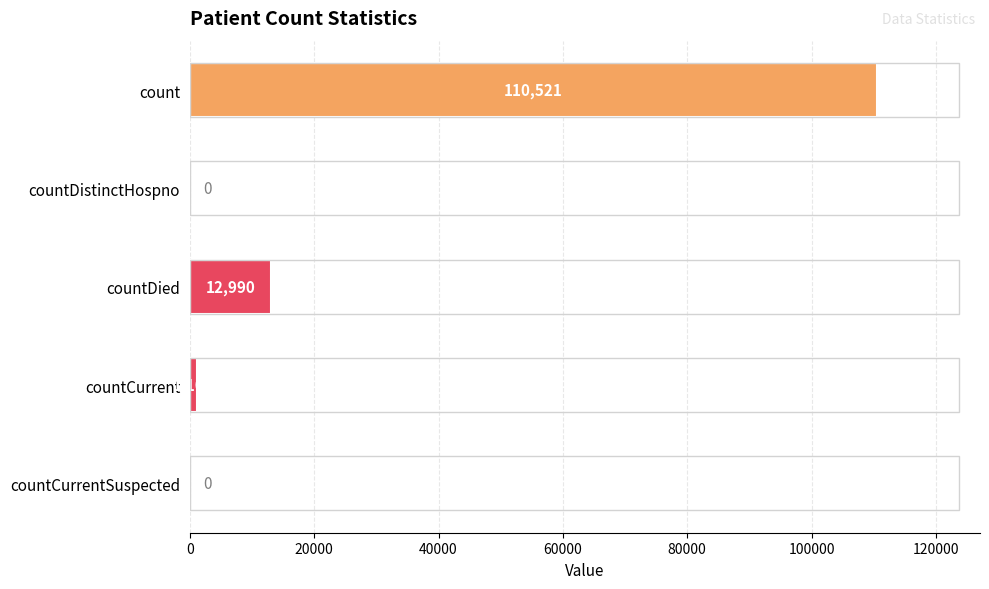

What is the change in value from count to countCurrentSuspected?

-110521